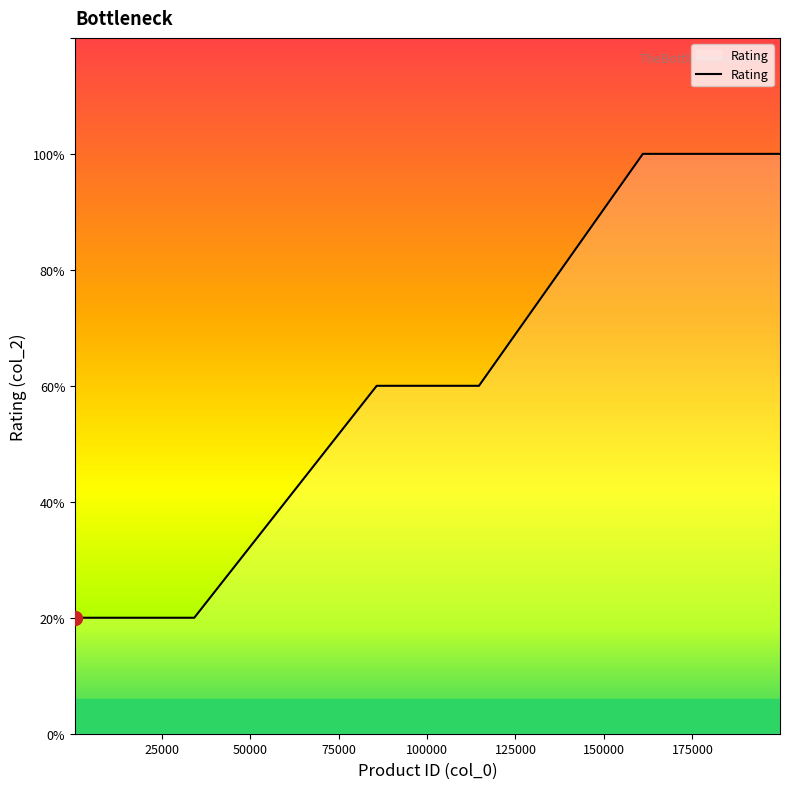

Does the chart have visible grid lines?

No